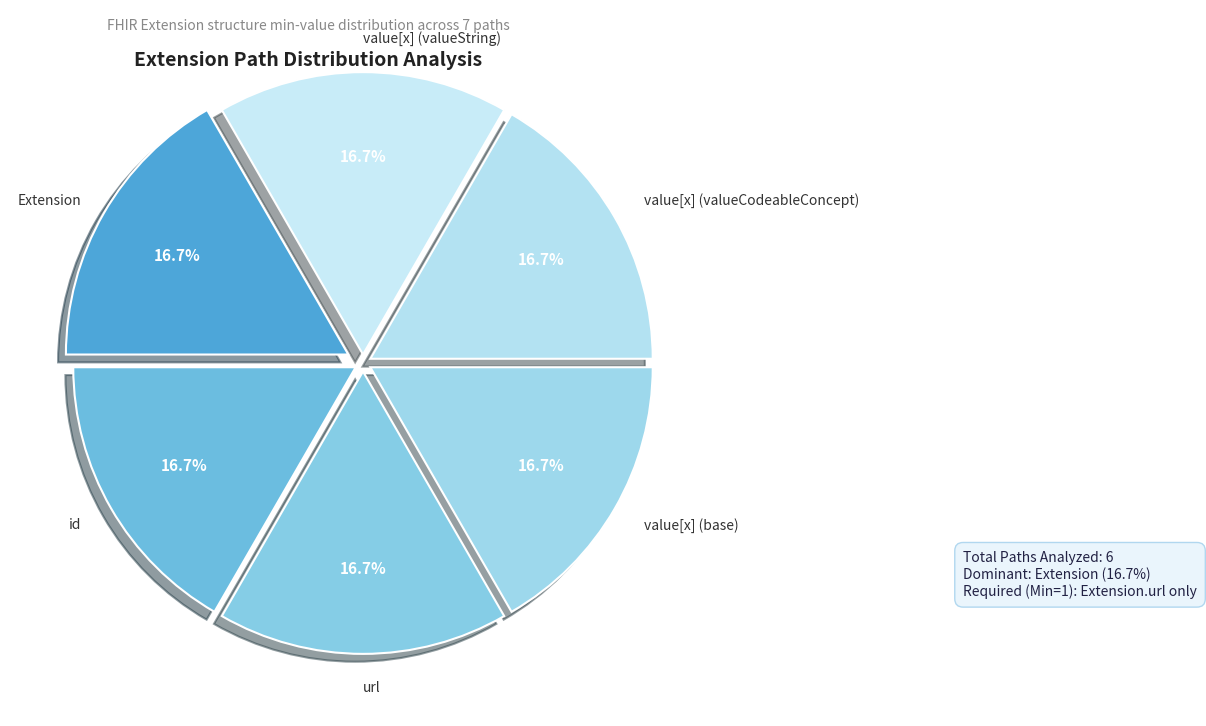

How many slices are in this pie chart?

6